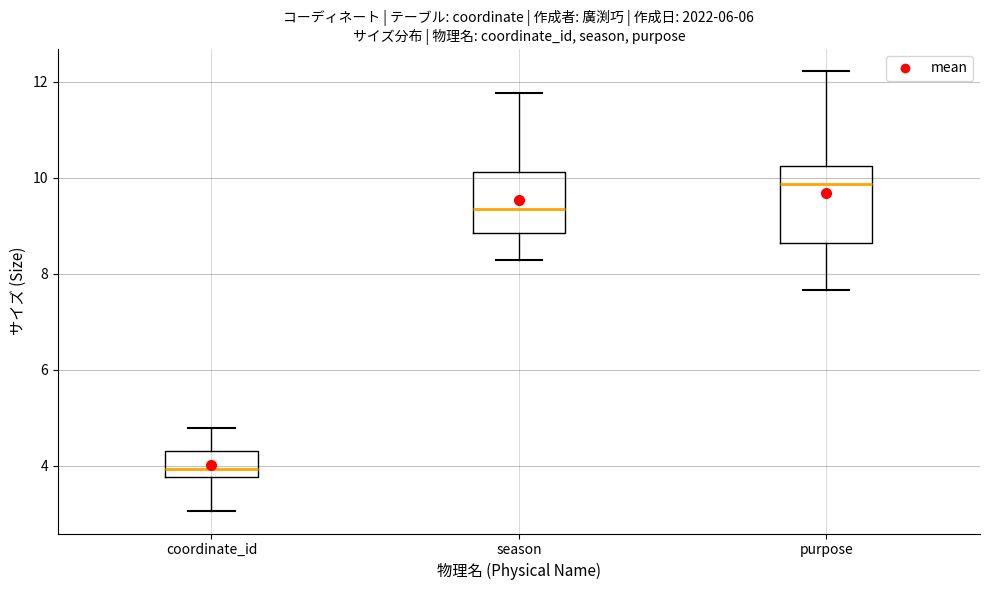

Reading left to right, read every box against the y-axis: the position of its median line, the range the box covers, and the ends of its whiskers. The values are not printed on the chart, so give them approximately, as read against the axis.

coordinate_id: median 4.0, box 3.8 to 4.2, whiskers 3.0 to 4.8
season: median 9.4, box 8.8 to 10.2, whiskers 8.2 to 11.8
purpose: median 9.8, box 8.6 to 10.2, whiskers 7.6 to 12.2